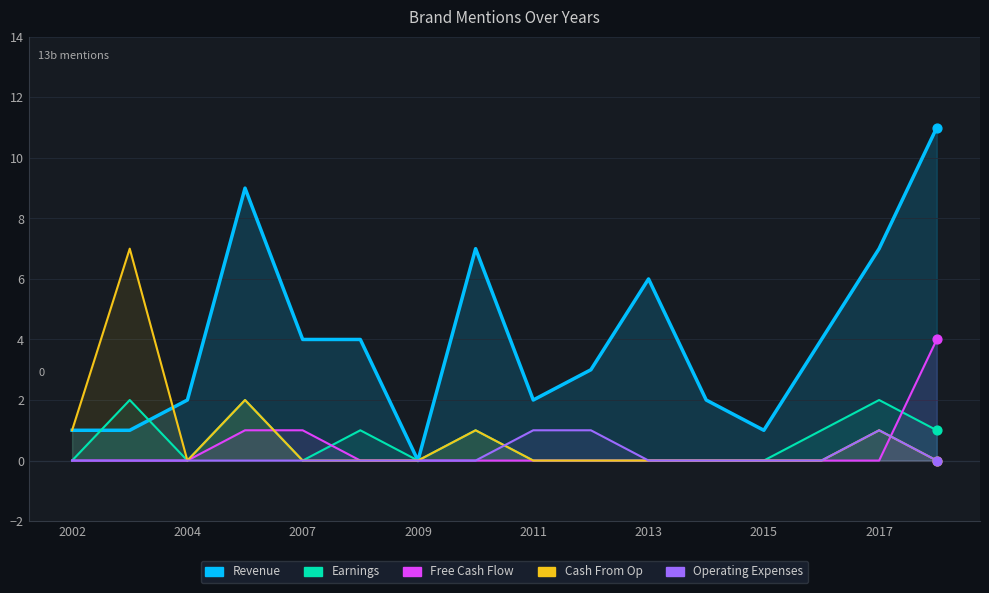

At how many categories does at least one series exceed 0?

15